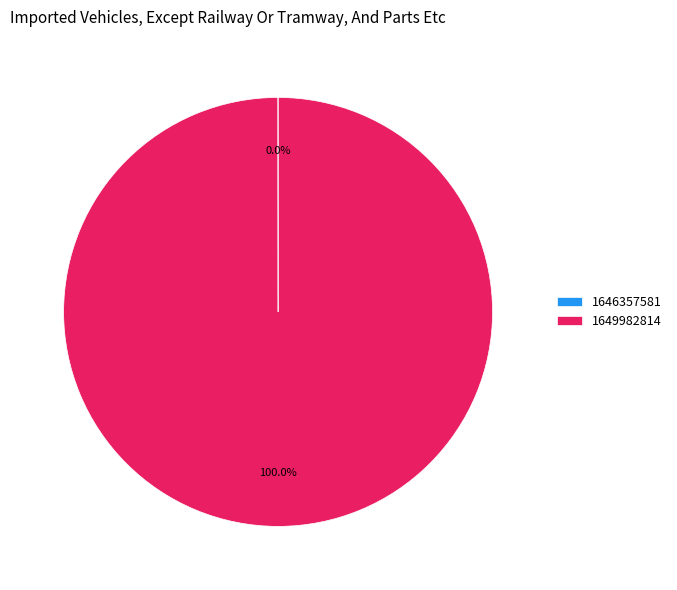

What percentage is the 1649982814 slice, to the nearest percent?

100%